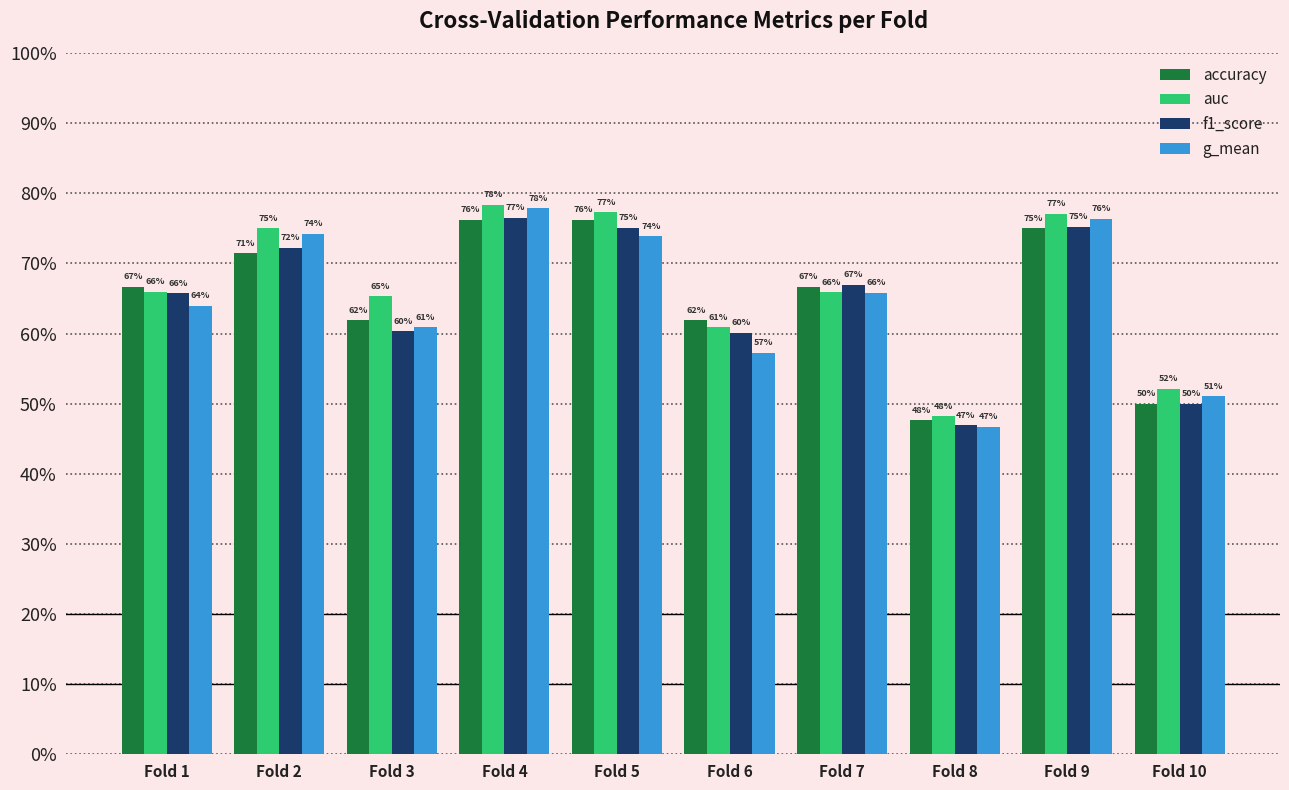

Which has a higher value, Fold 8 or Fold 4?

Fold 4